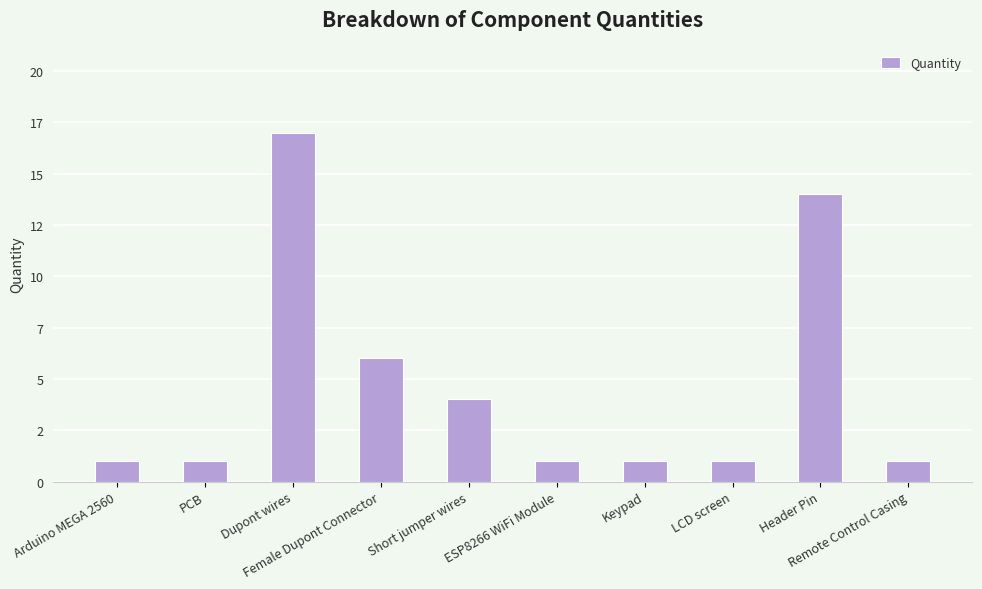

Where is the data nearest to the value 9?

Female Dupont Connector